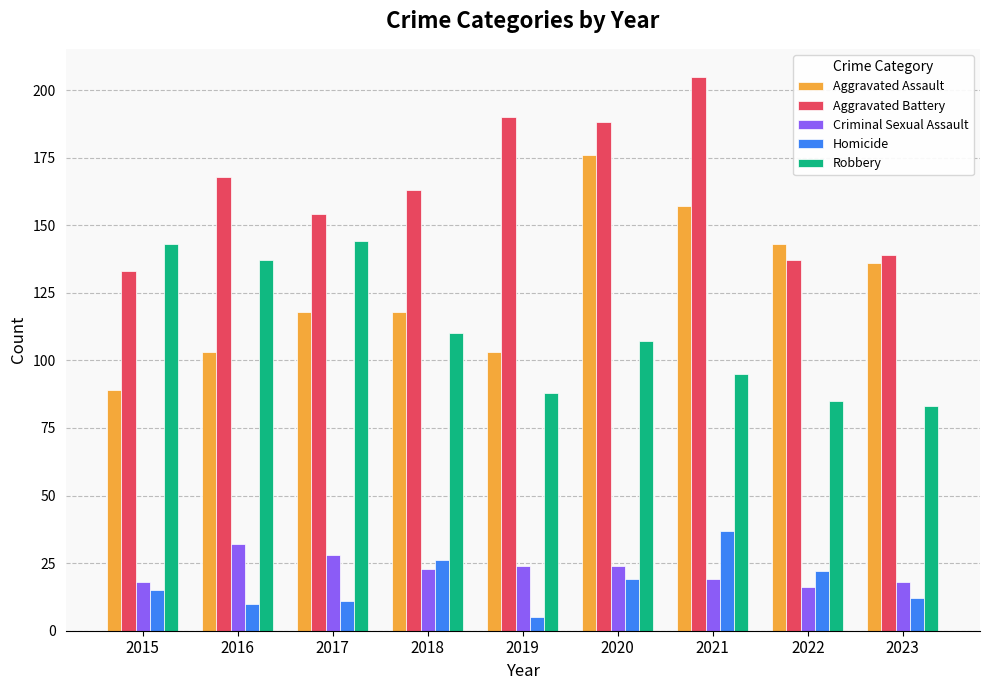

How many bars are there in total?

45